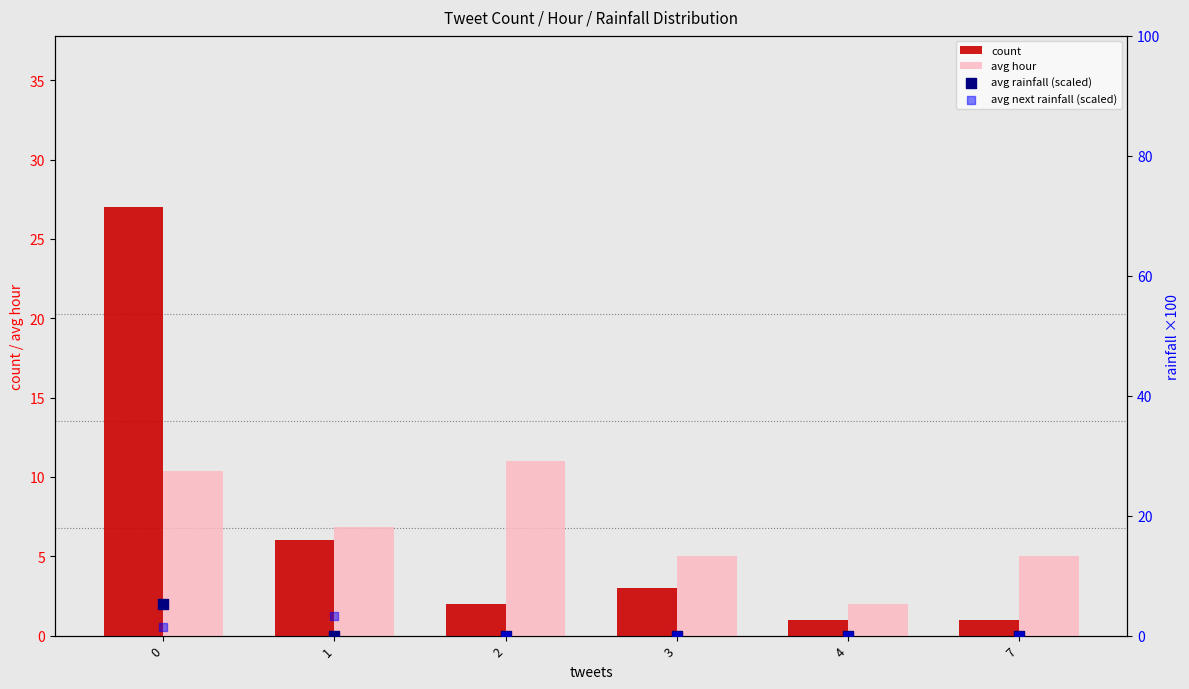

At how many categories does at least one series exceed 6?

3